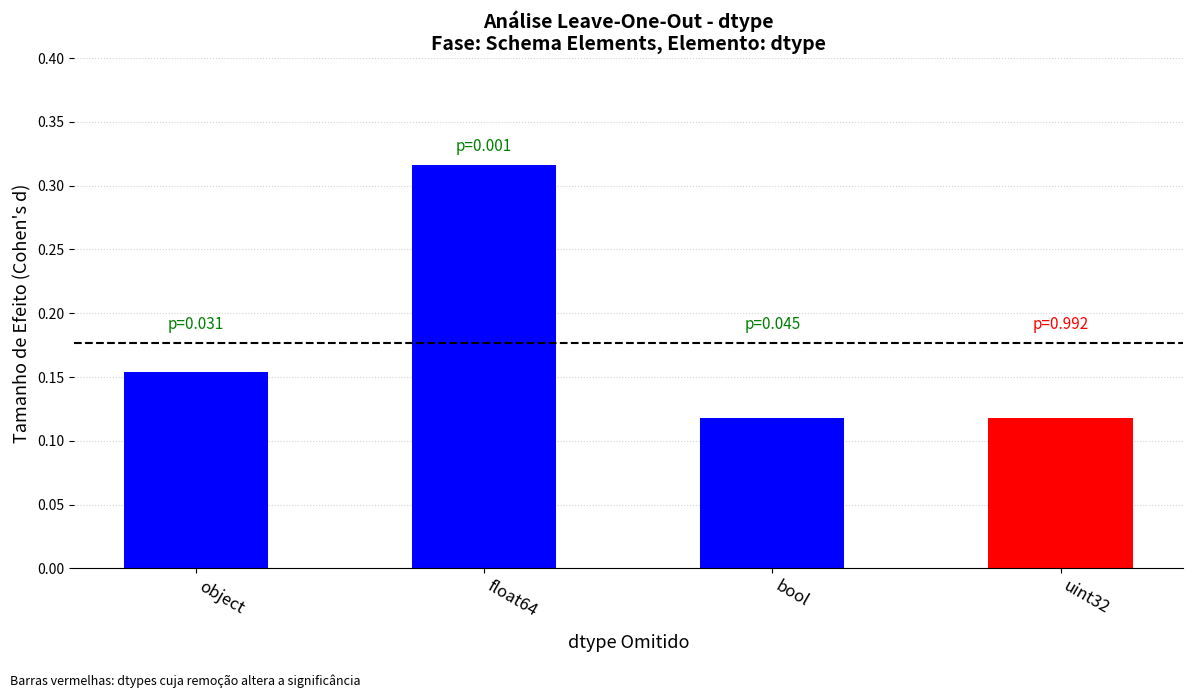

Which category has the highest value across all series?

float64